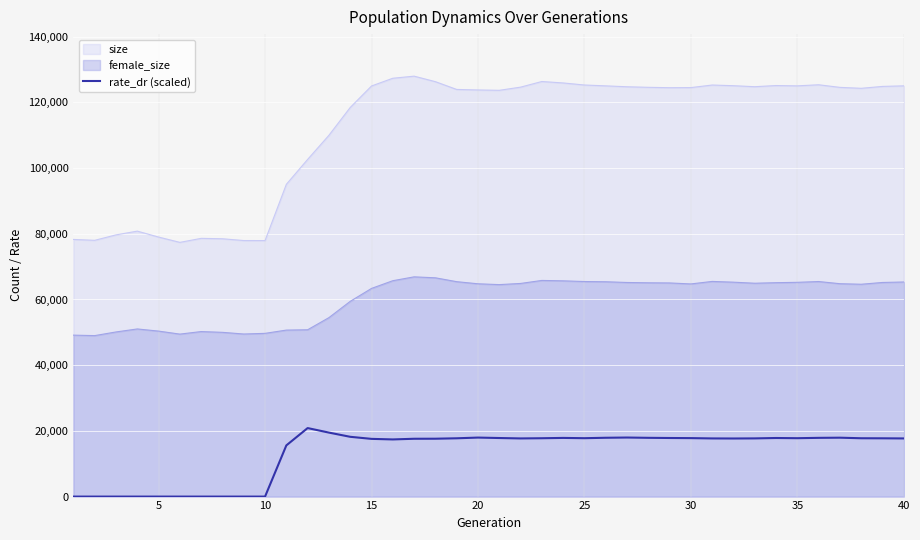

True or false: rate_dr (scaled) and size intersect in this chart.

False